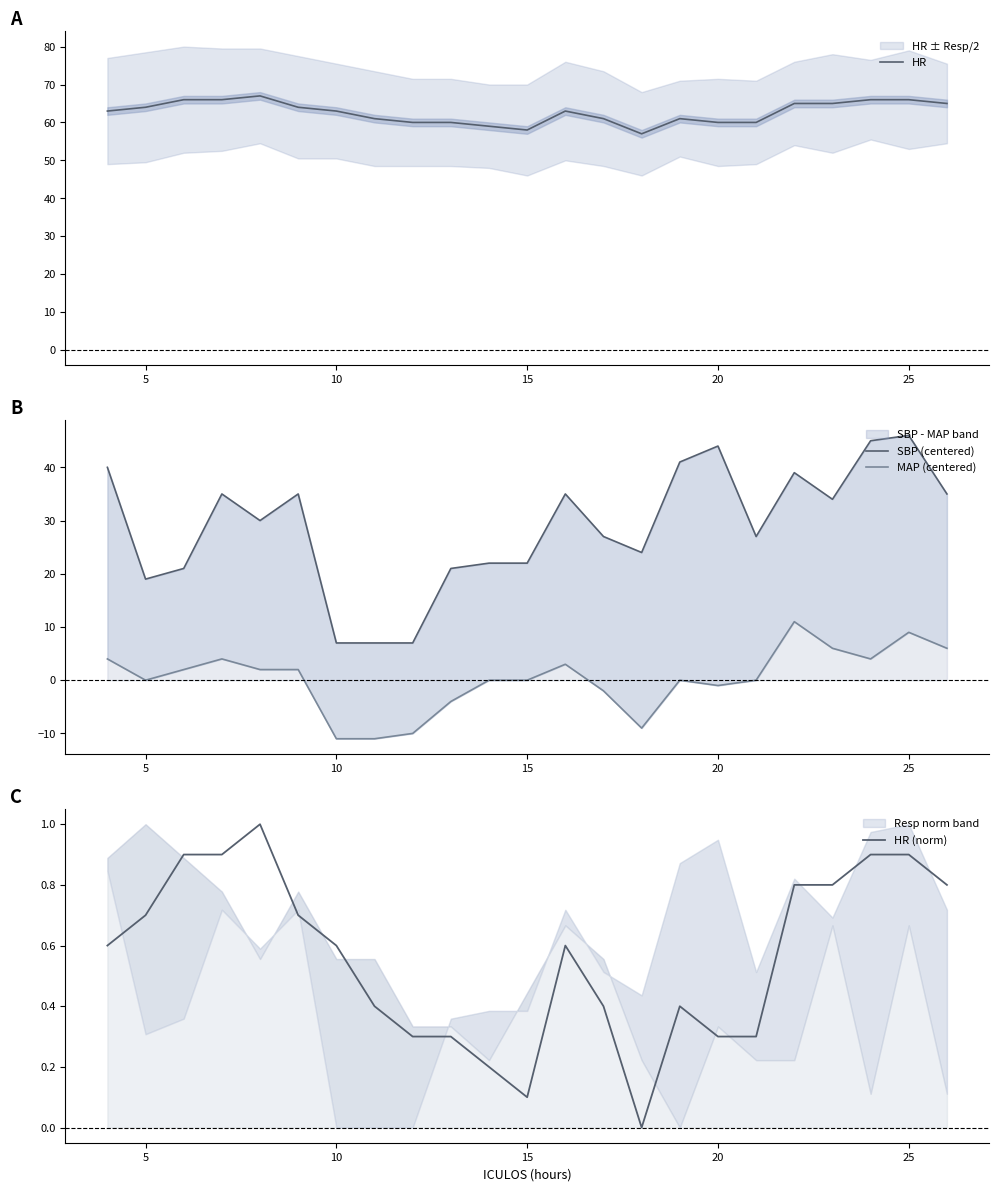

Is this an area chart (filled region under the line)?

No